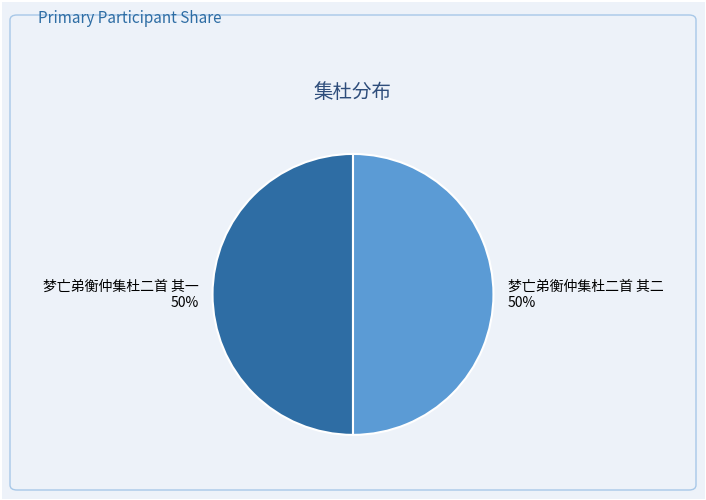

To the nearest percent, what percentage of the pie is 梦亡弟衡仲集杜二首 其一?

50%